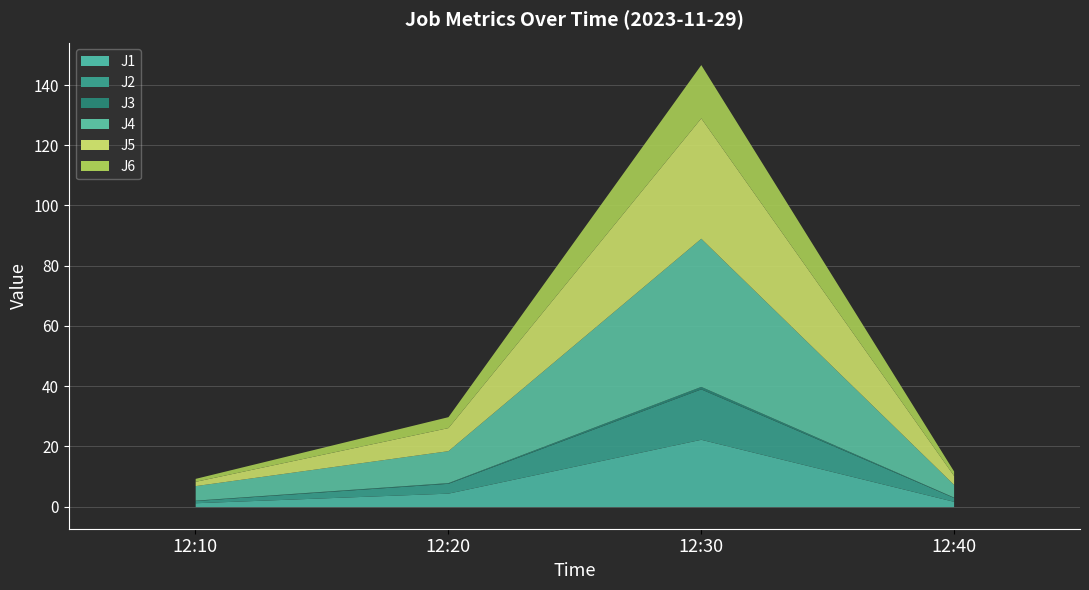

What are all the series names shown in the legend?

J1, J2, J3, J4, J5, J6